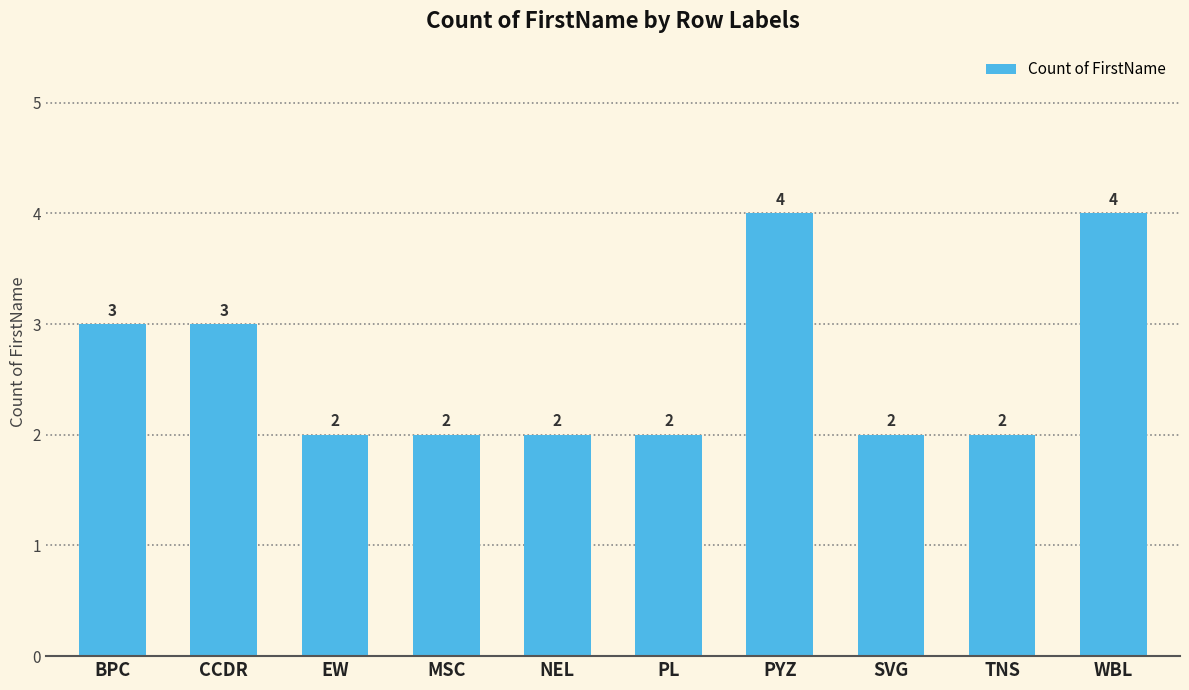

What is the difference between the maximum and minimum values?

2